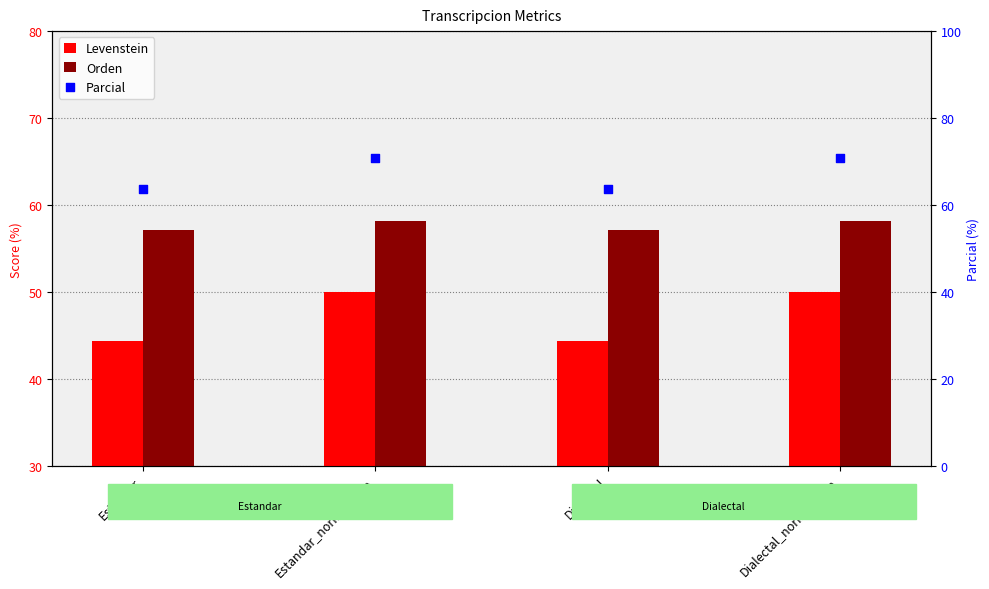

Which series contains the lowest Y value?

Levenstein